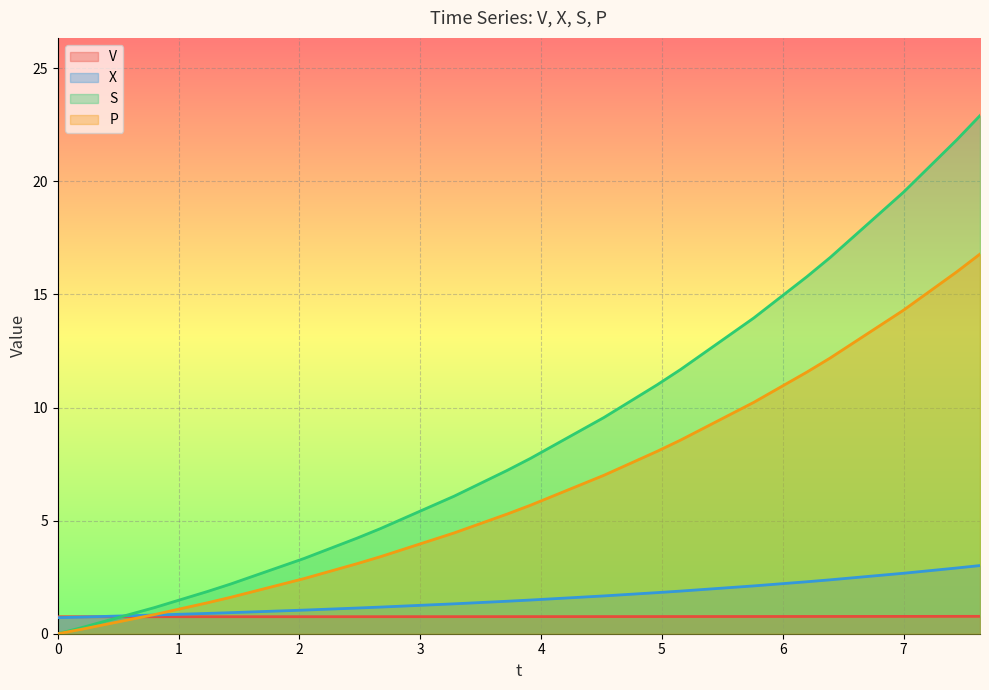

What is the value of the X point at the 9th from the left?

1.3